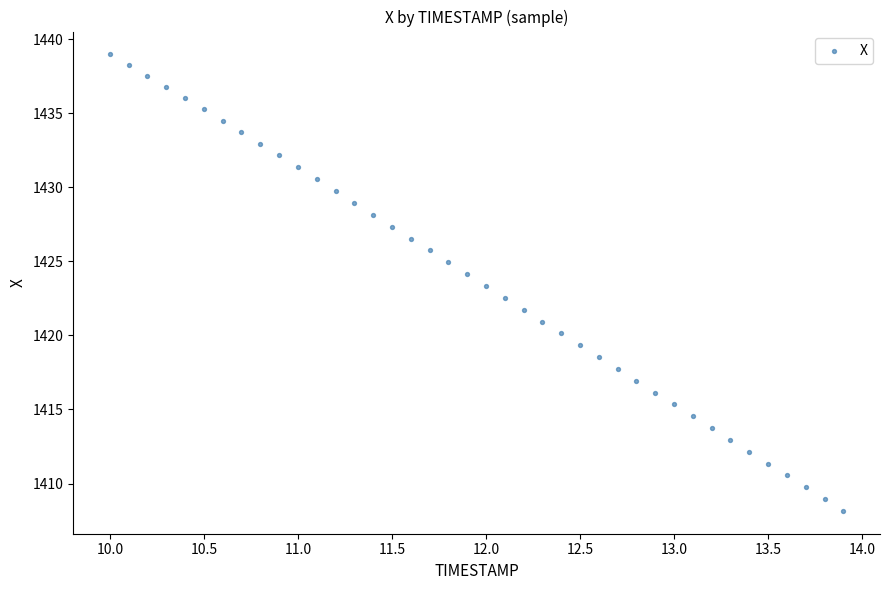

What is the range of Y values (max minus min)?

30.8